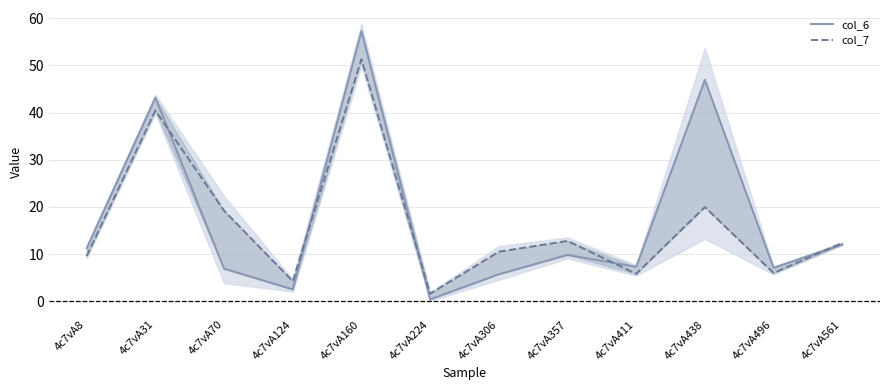

How many lines are shown in the chart?

2